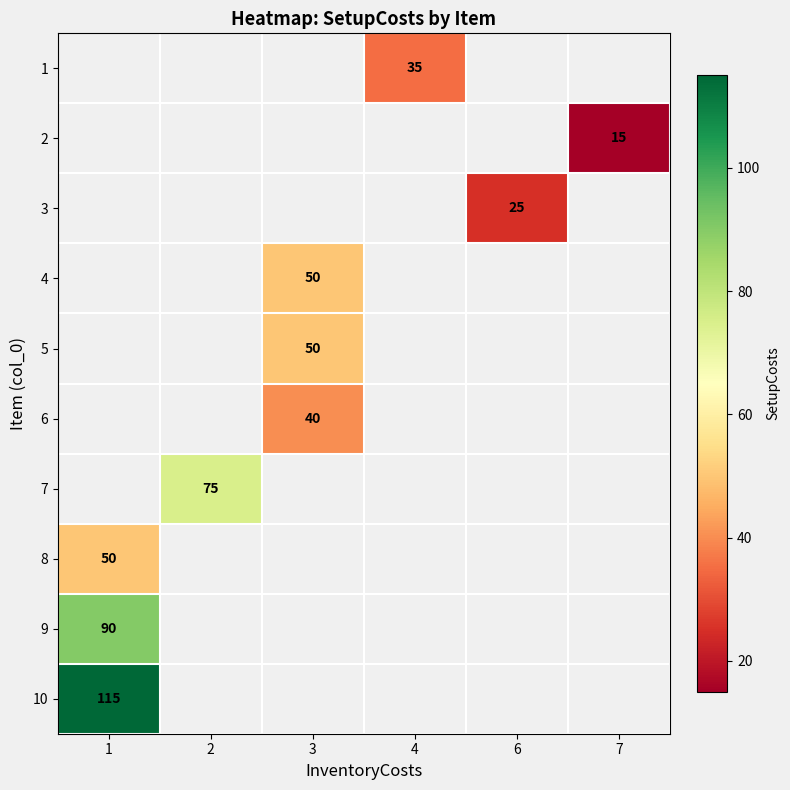

What is the minimum value shown in the chart?

15.0